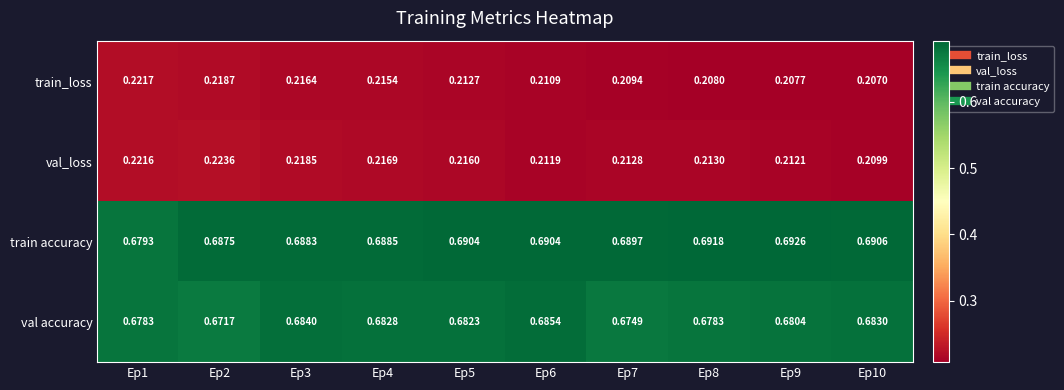

At how many categories does at least one series exceed 0?

10